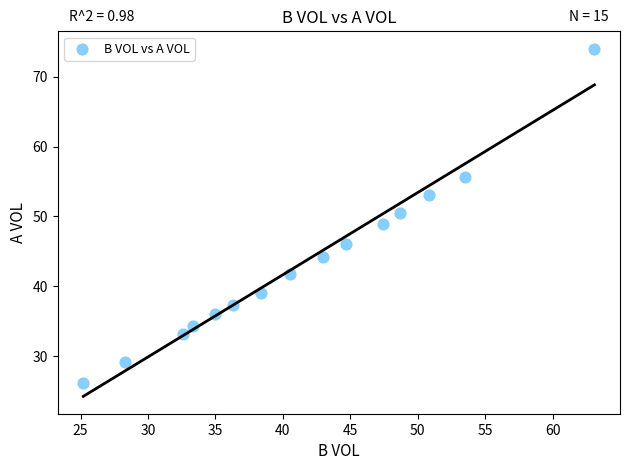

What is the range of Y values (max minus min)?

47.8